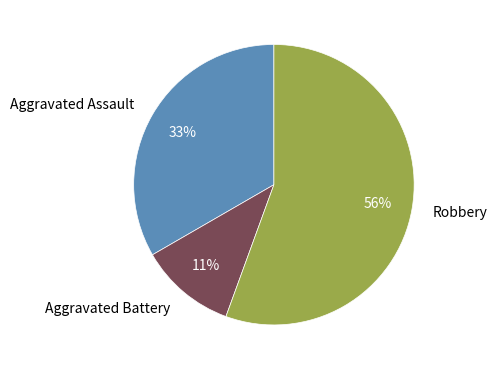

Is there any slice that represents more than half of the pie?

Yes